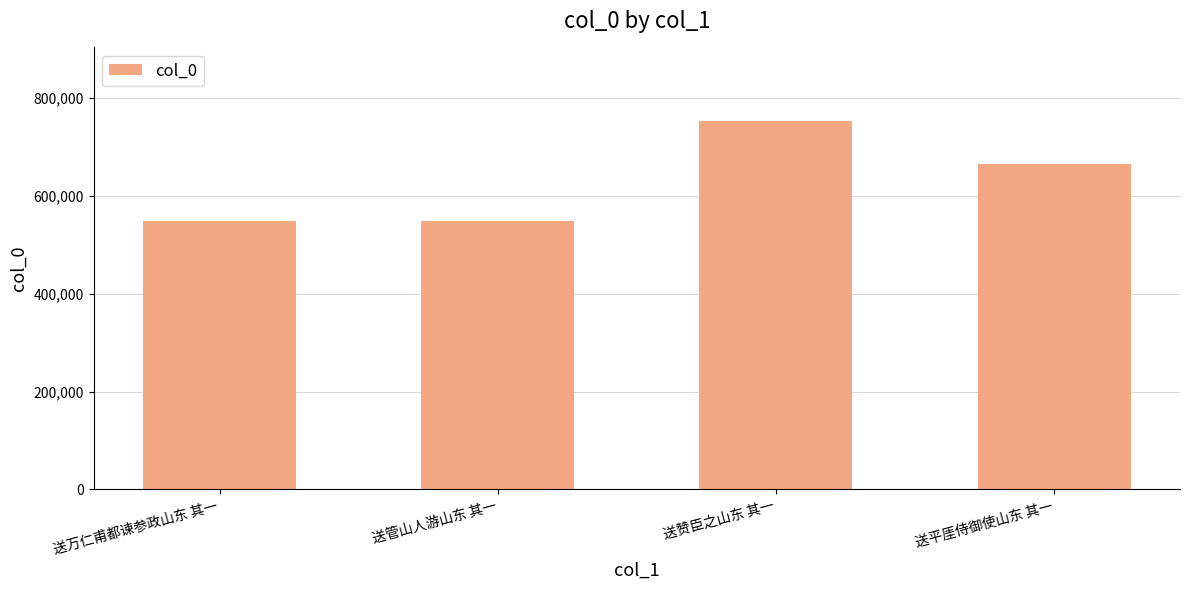

How many data points does each series have?

4